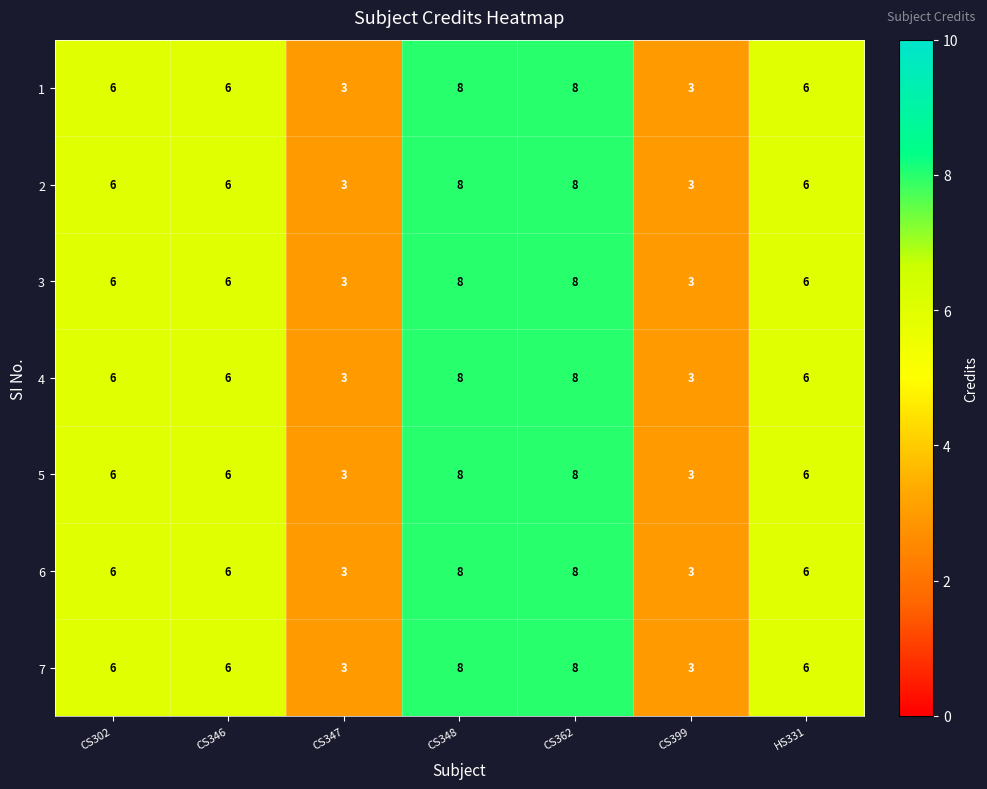

What is the average value of the 4 series?

6